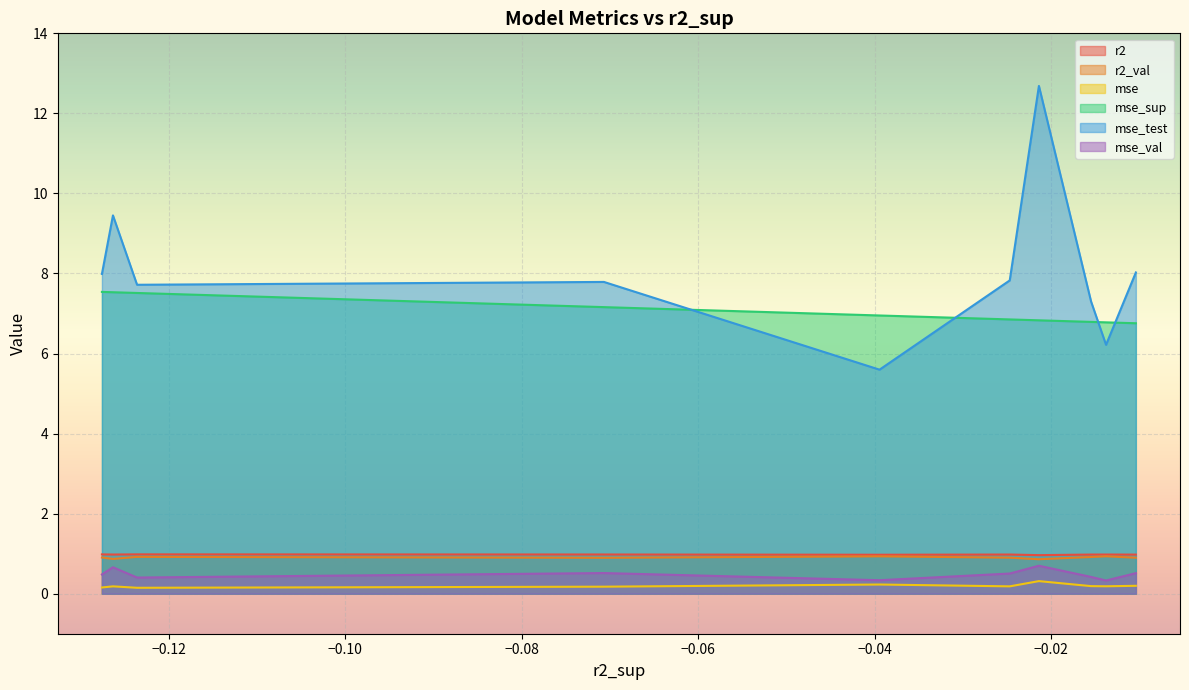

Which series has the largest total across all categories?

mse_test